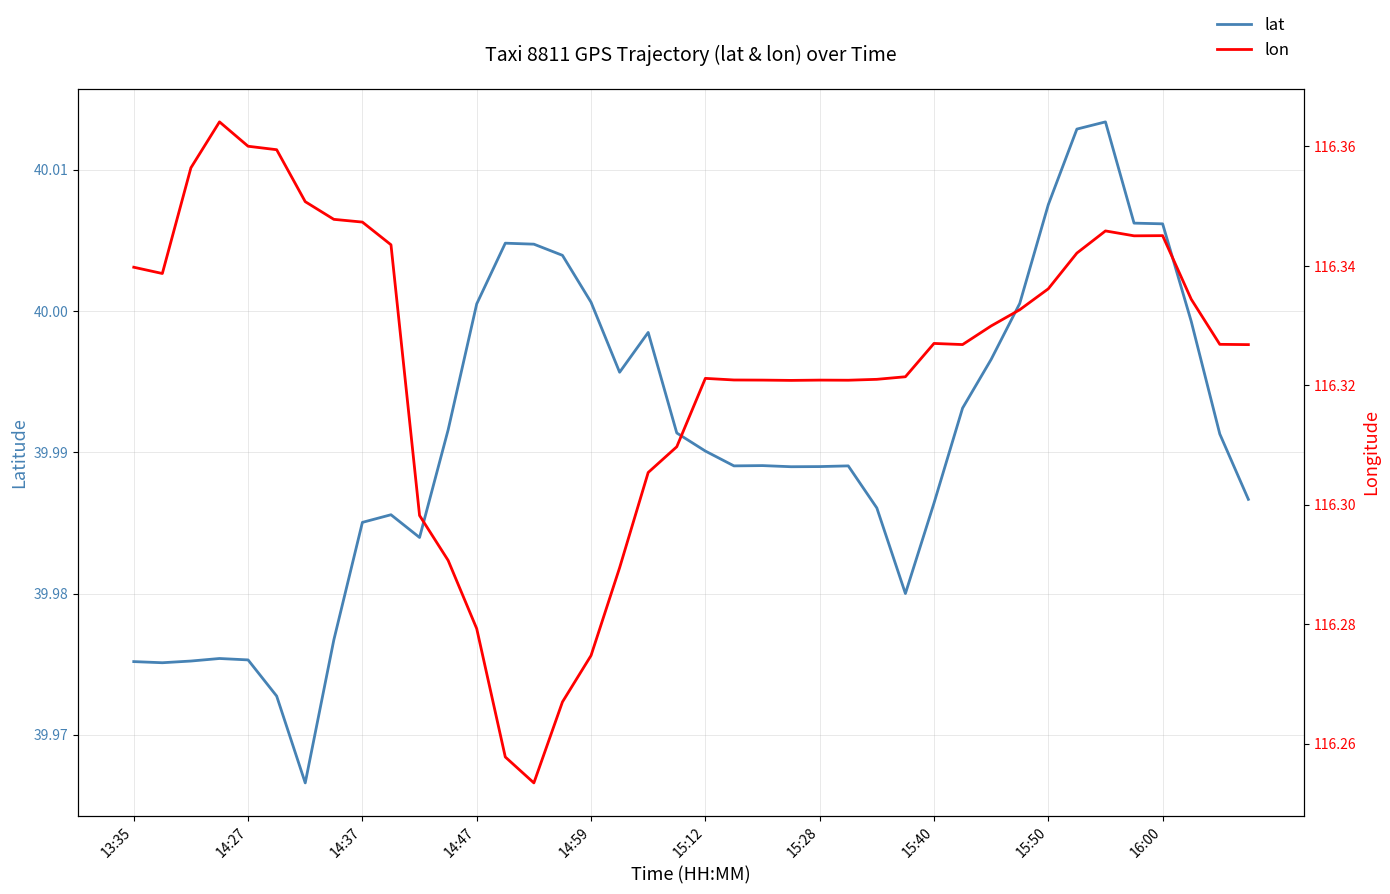

How many interior local valleys does the lat series have?

7